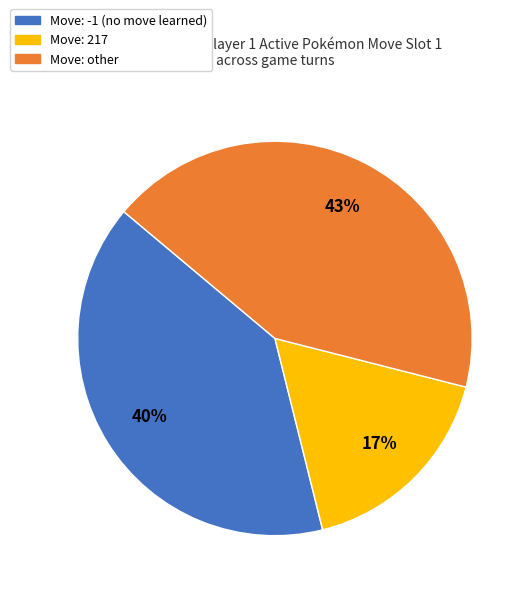

To the nearest percent, what is the average slice percentage?

33%